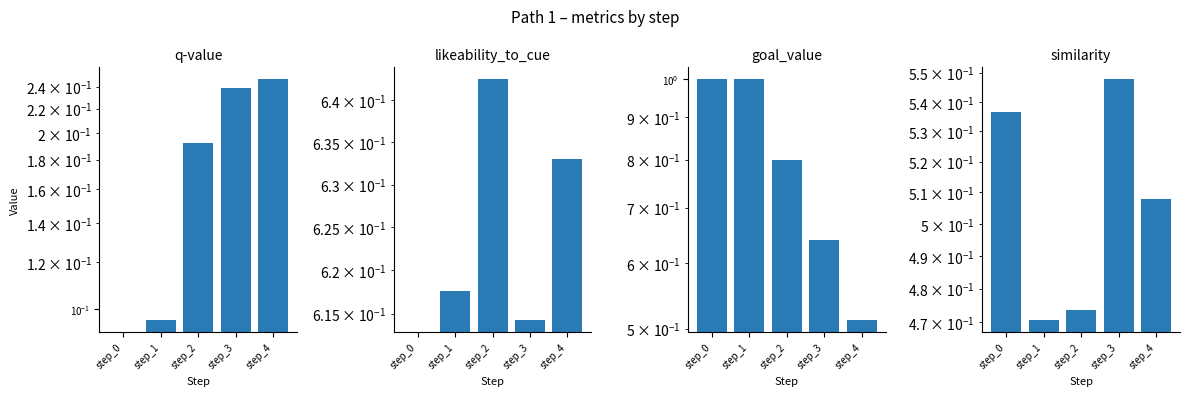

Which series has the largest total across all categories?

goal_value